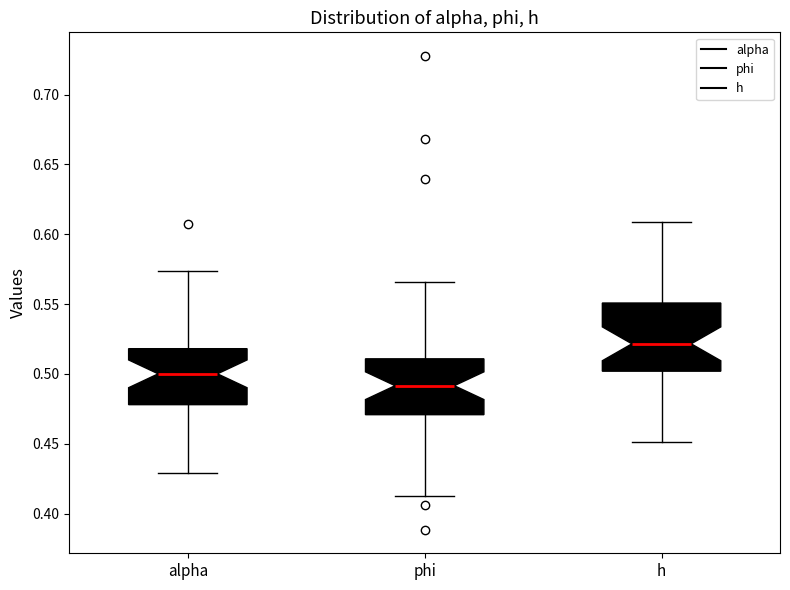

Where does the upper whisker of the box for h end on the y-axis? The values are not printed on the chart, so give them approximately, as read against the axis.

0.610